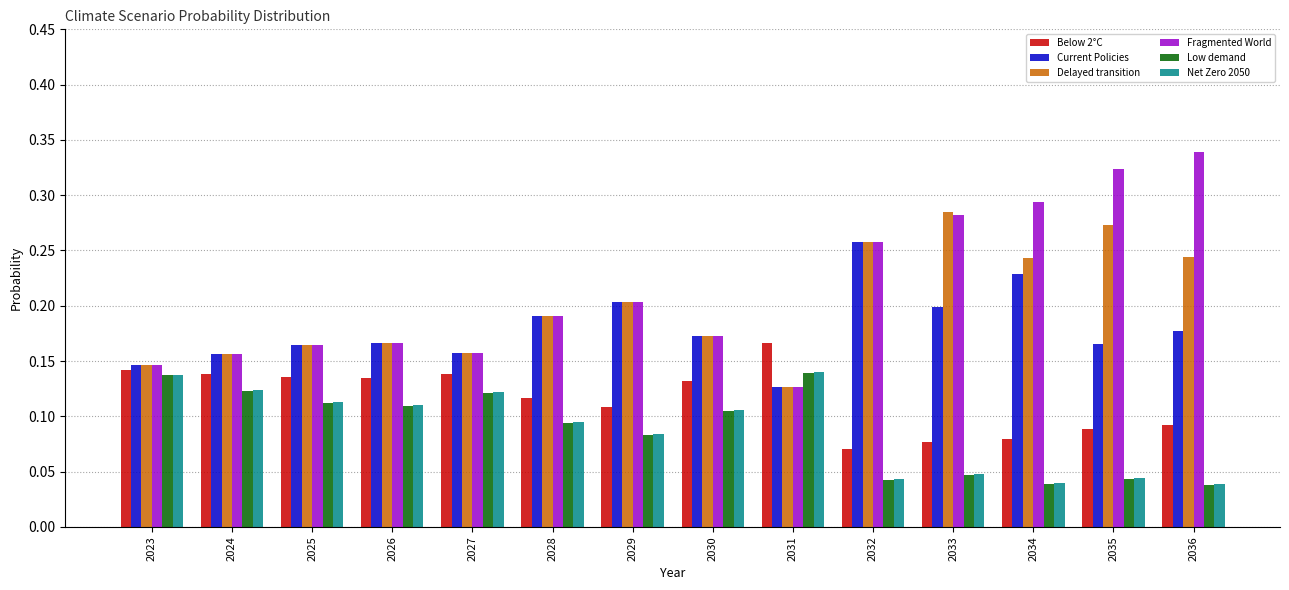

Is the value of Below 2°C at 2033 greater than the value of Fragmented World at 2023?

No